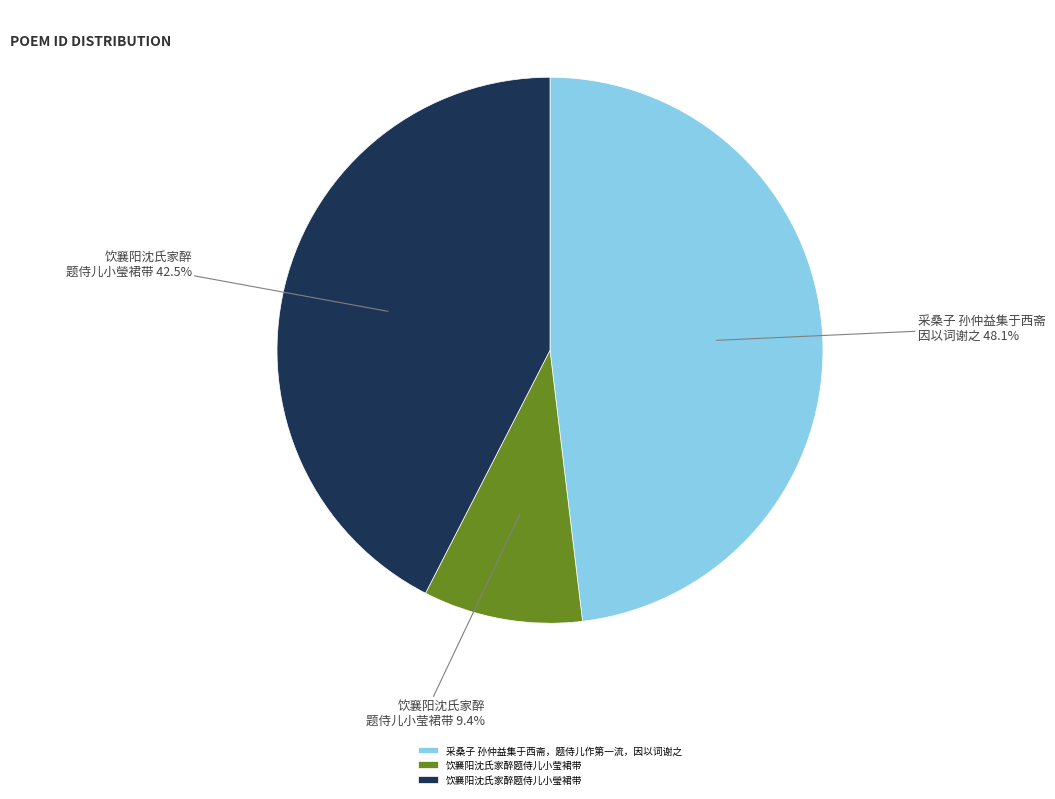

Combined, do 采桑子 孙仲益集于西斋，题侍儿作第一流，因以词谢之 and 饮襄阳沈氏家醉题侍儿小瑩裙带 account for over 50%?

Yes